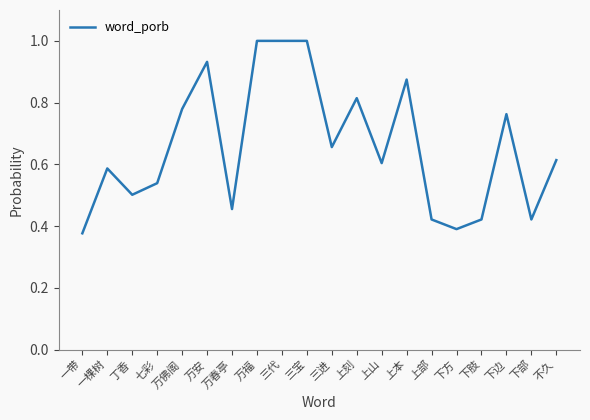

What position from the right is 三宝?

11